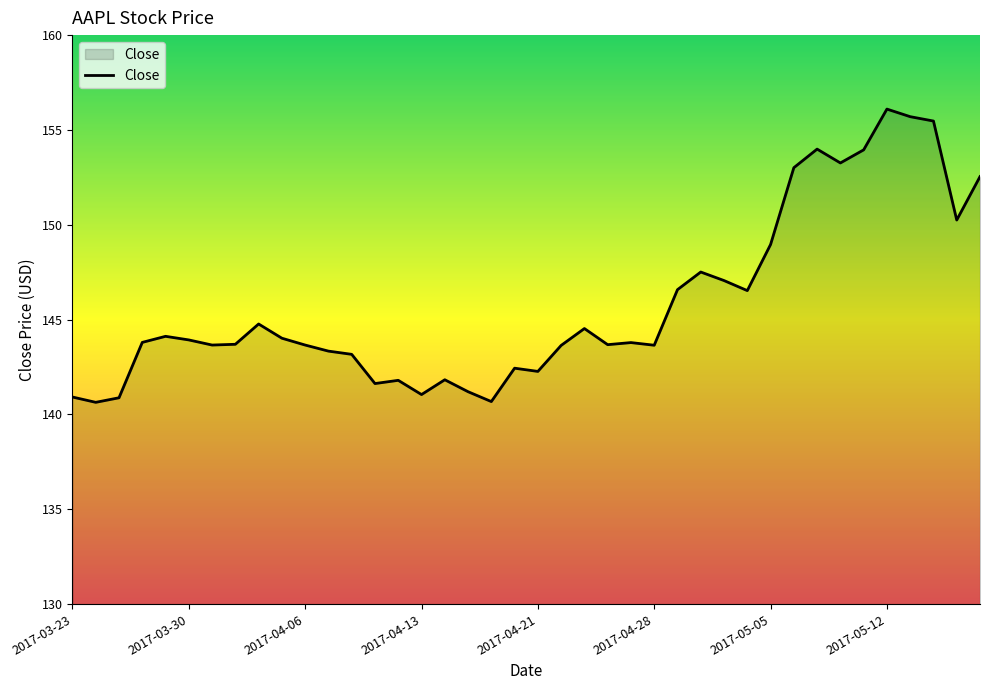

What is the smallest value displayed?

140.6